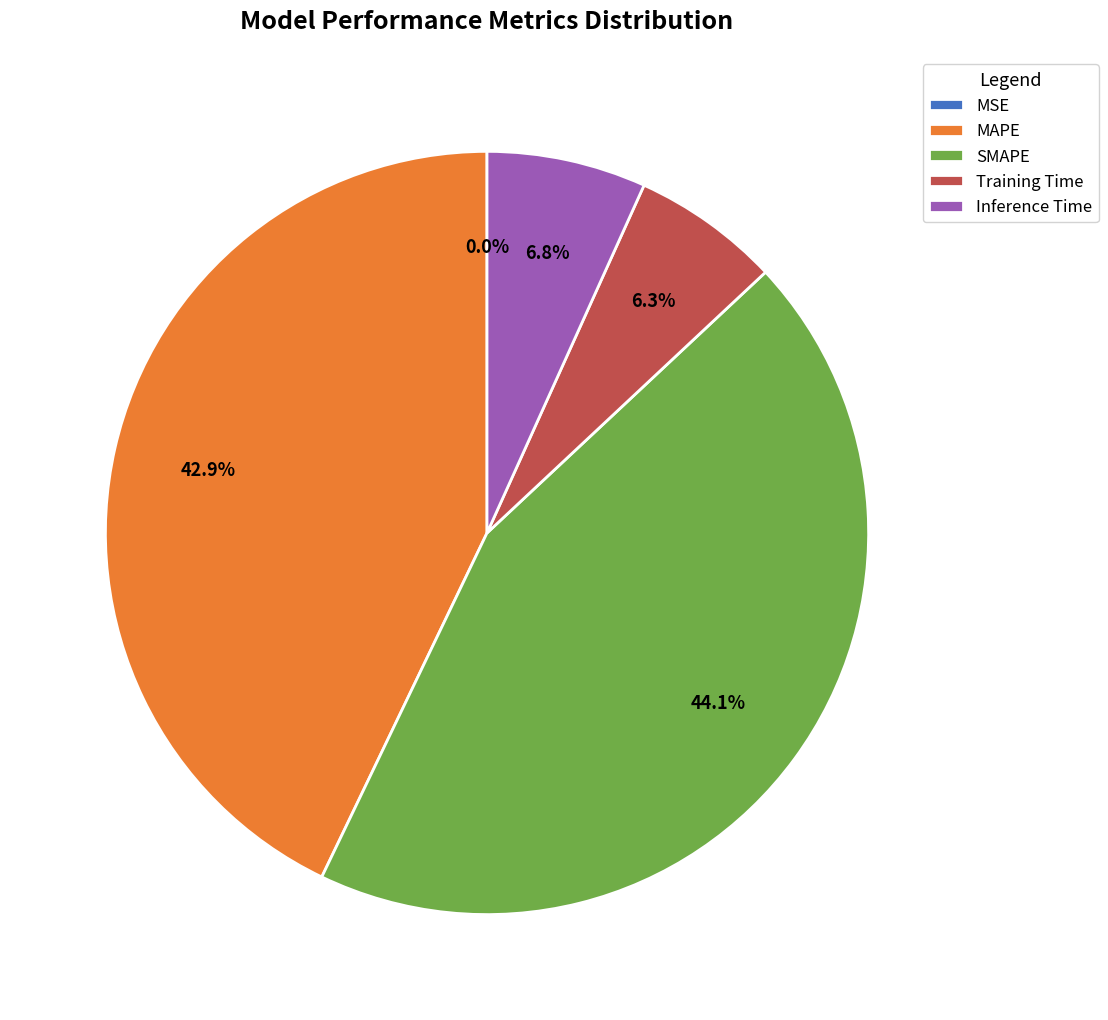

Does any single category account for the majority?

No